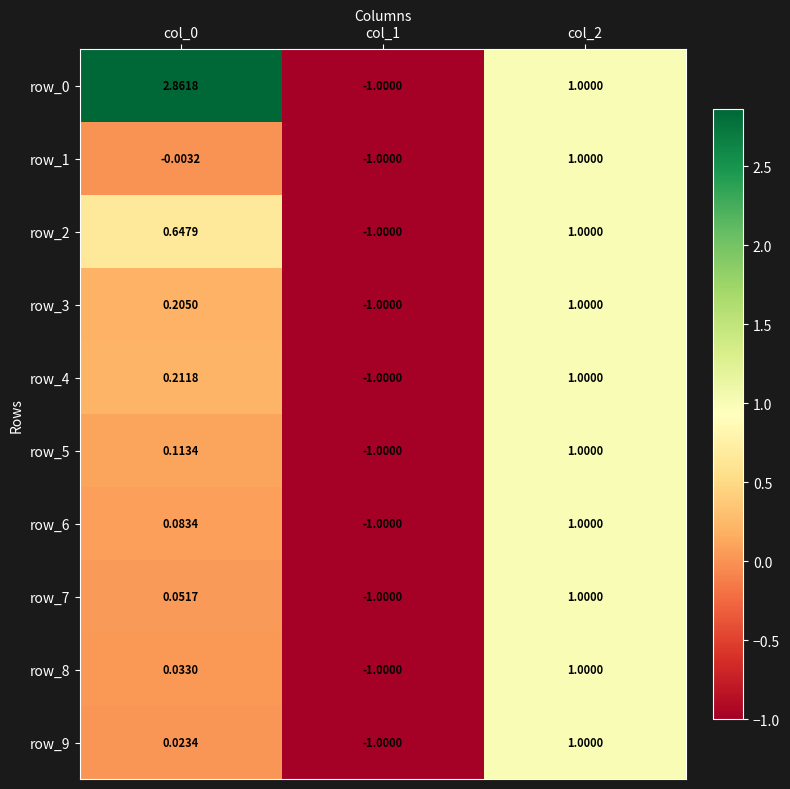

How many values in the row_9 series are below 0?

1